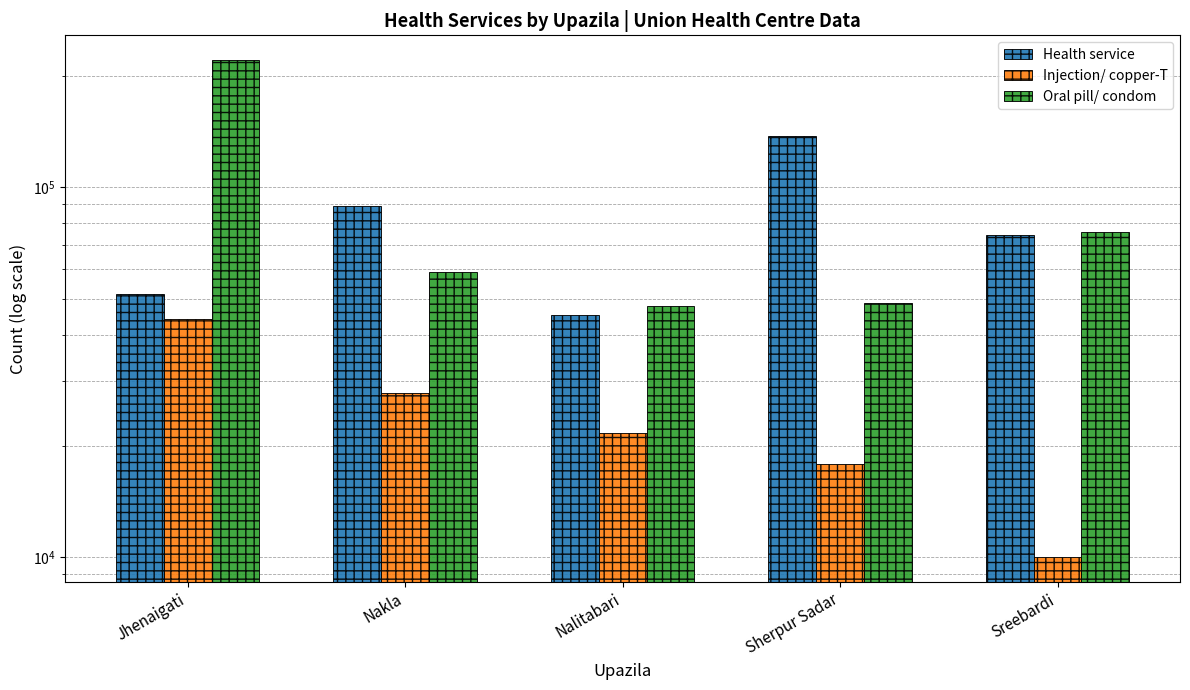

Rank the series by their average value, from lowest to highest.

Injection/ copper-T, Health service, Oral pill/ condom